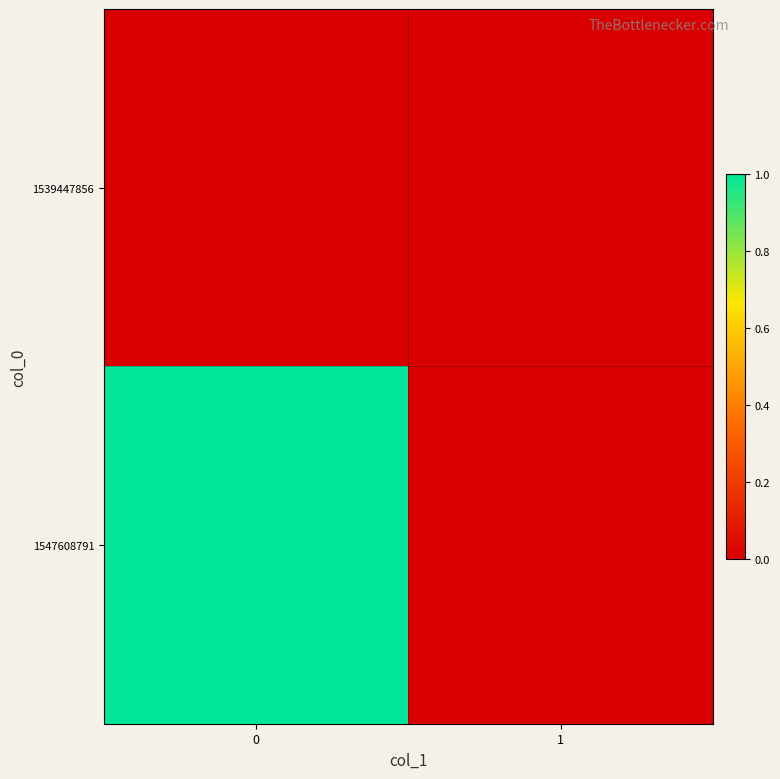

Reading right to left, transcribe all the data shown in this chart.

1539447856: 1=0	0=0
1547608791: 1=0	0=1